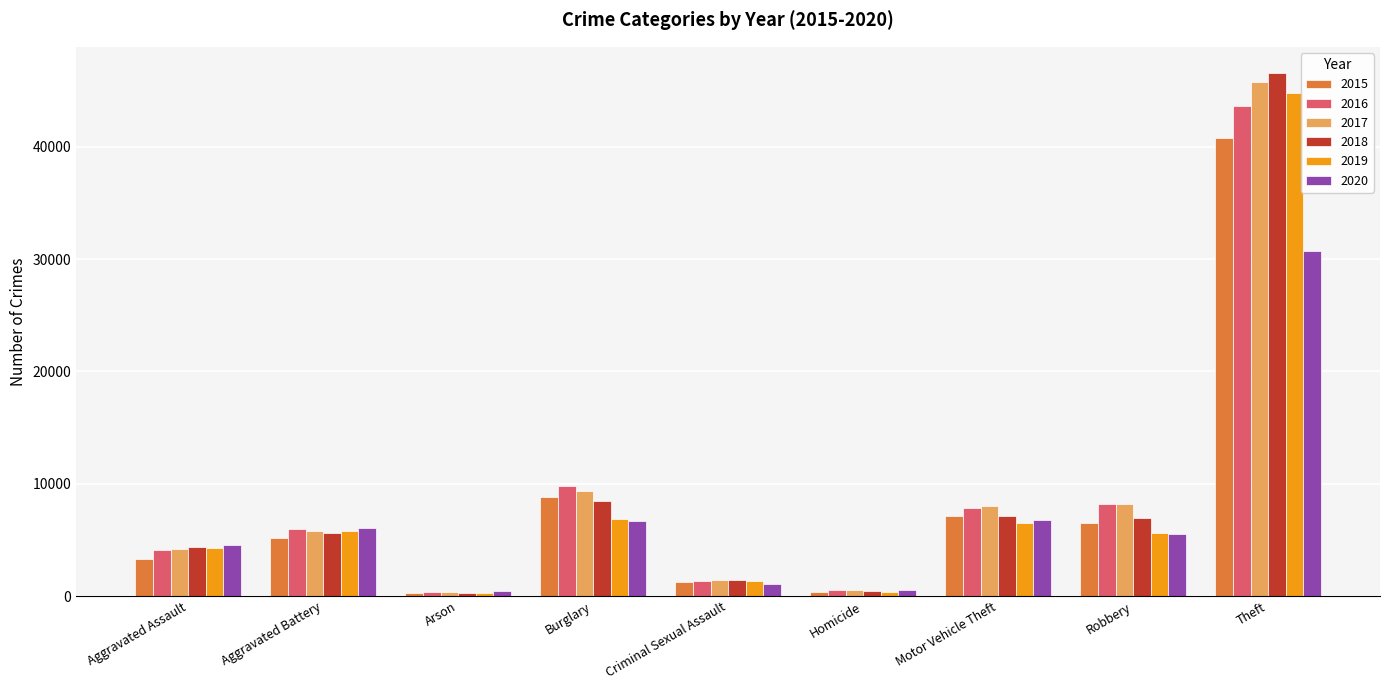

What is the difference between the maximum and minimum values in the 2016 series?

43242